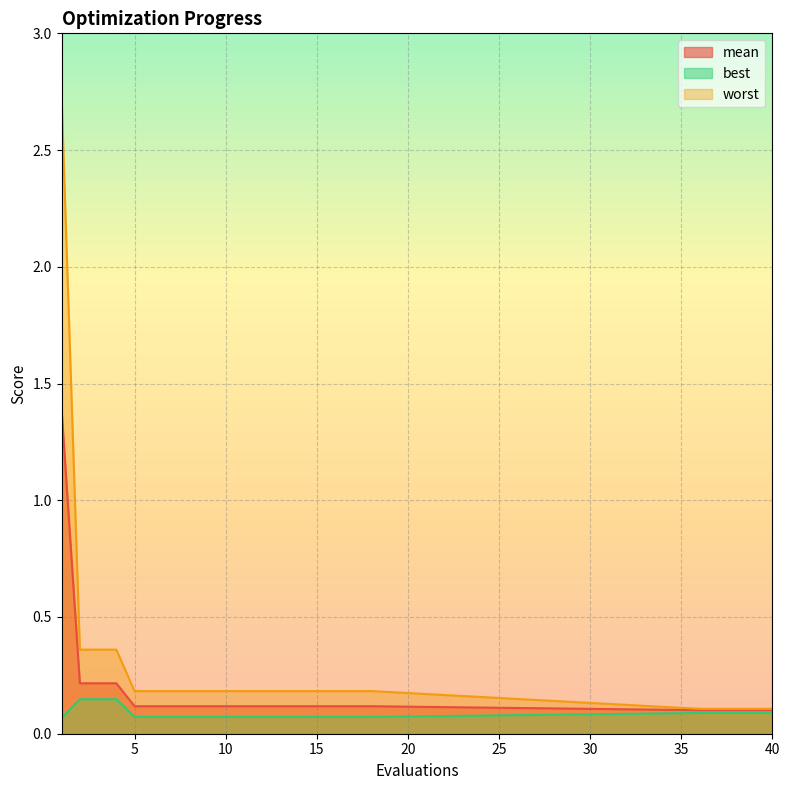

The value of mean at 5 is 0.0. True or false?

False